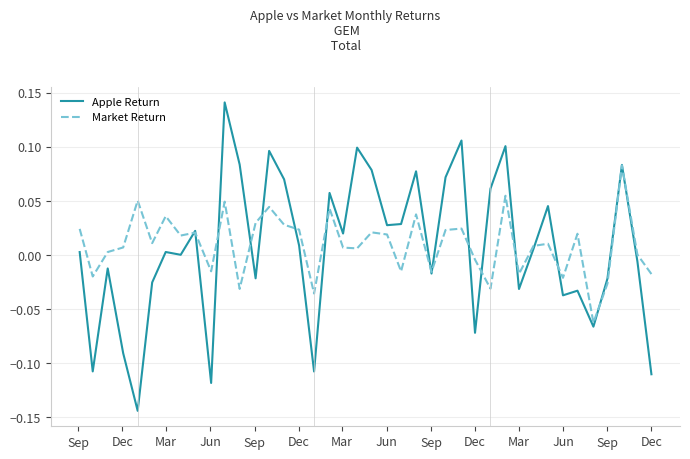

Rank the series by their maximum value, from lowest to highest.

Market Return, Apple Return